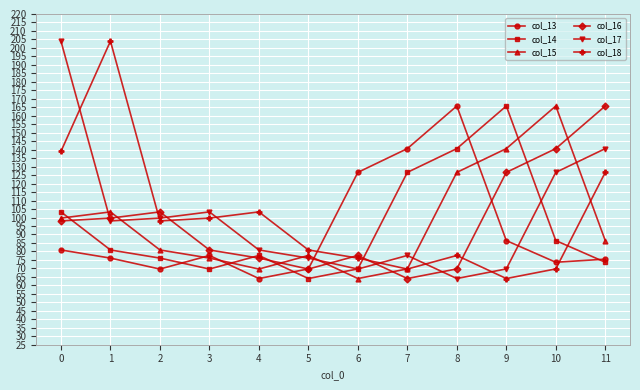

Is the value of col_14 at 5 greater than the value of col_17 at 5?

No